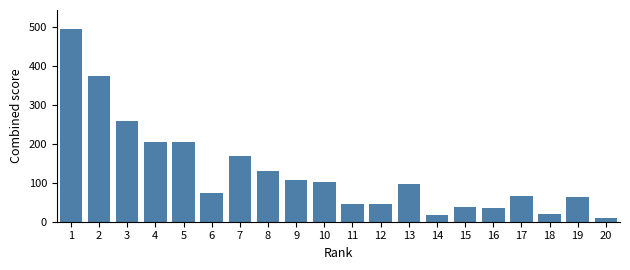

Reading left to right, extract all data points from this chart.

1=493.9	2=374.0	3=259.7	4=205.2	5=205.2	6=74.2	7=167.8	8=129.7	9=107.8	10=100.7	11=45.6	12=45.6	13=97.5	14=16.2	15=38.5	16=34.2	17=67.1	18=18.7	19=62.3	20=10.7